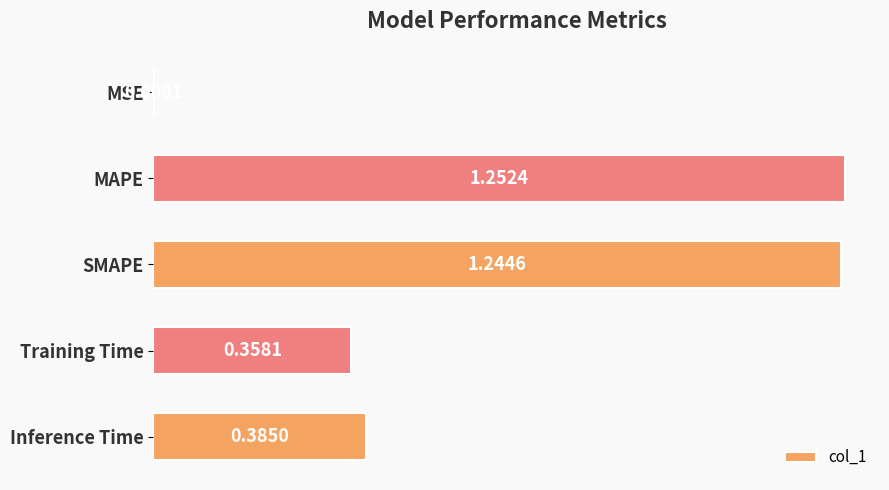

Approximately how many times larger is the value at MAPE compared to SMAPE?

1.0